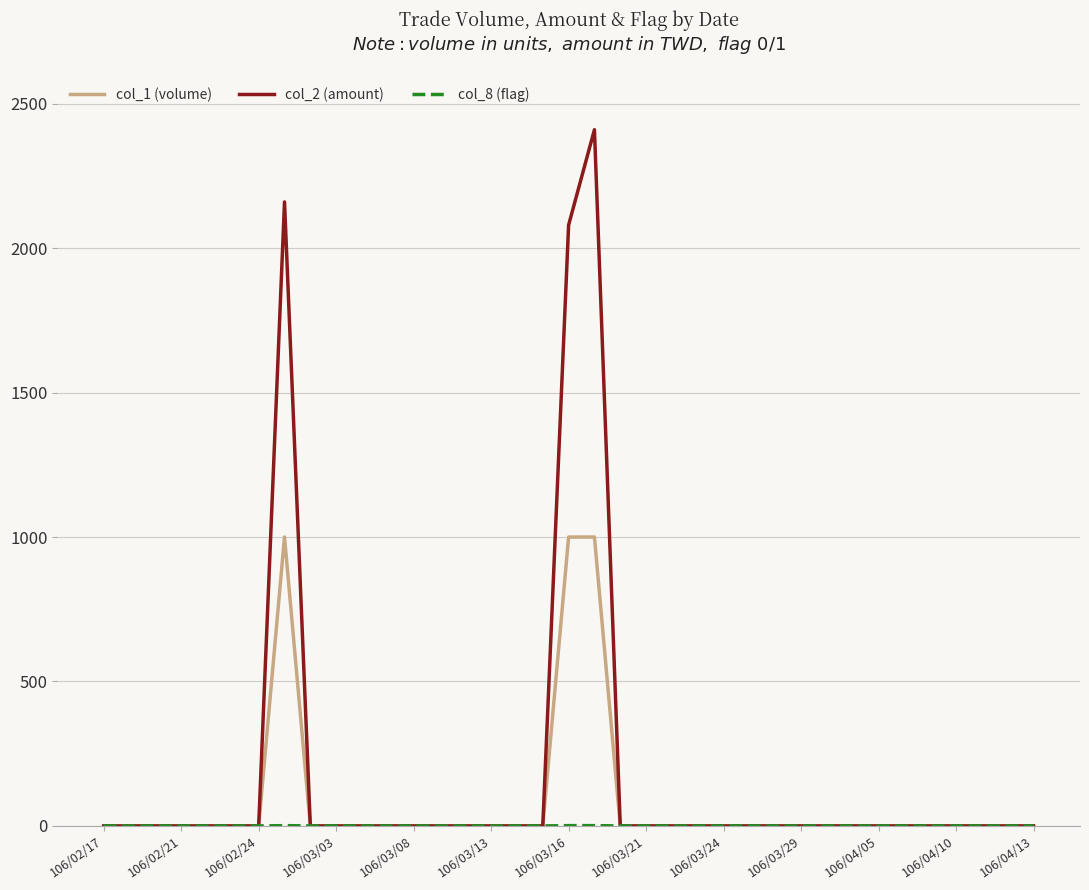

How many distinct data groups are displayed?

3